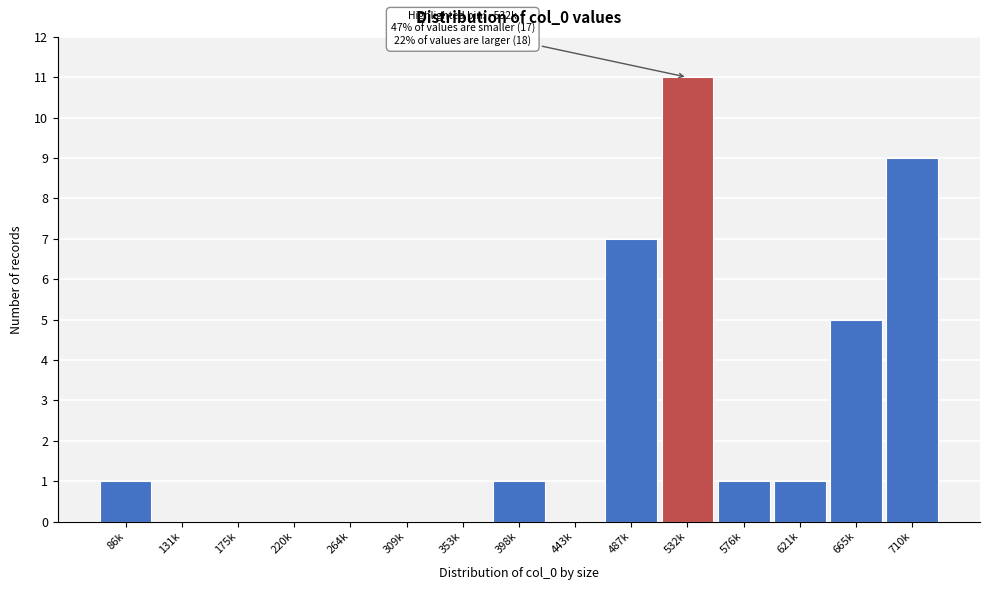

Reading left to right, what are all the values shown in this chart?

86k=1	131k=0	175k=0	220k=0	264k=0	309k=0	353k=0	398k=1	443k=0	487k=7	532k=11	576k=1	621k=1	665k=5	710k=9